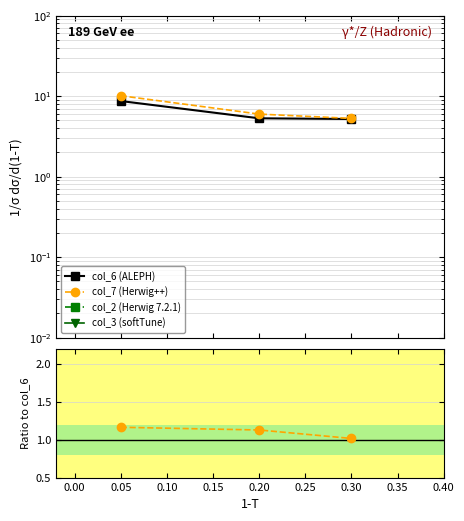

What is the difference between the maximum and second lowest values in the col_7 series?

4.1